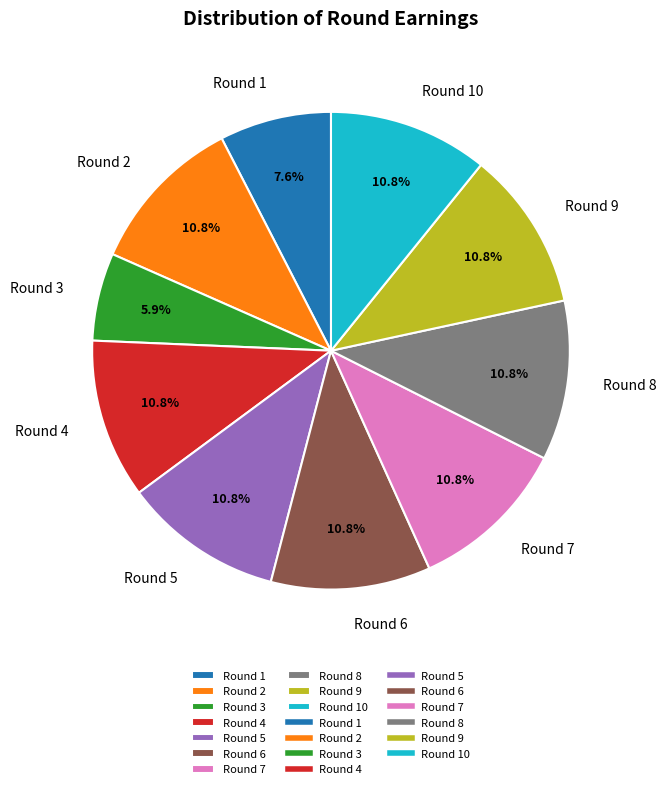

To the nearest percent, what percentage of the pie is Round 5?

11%